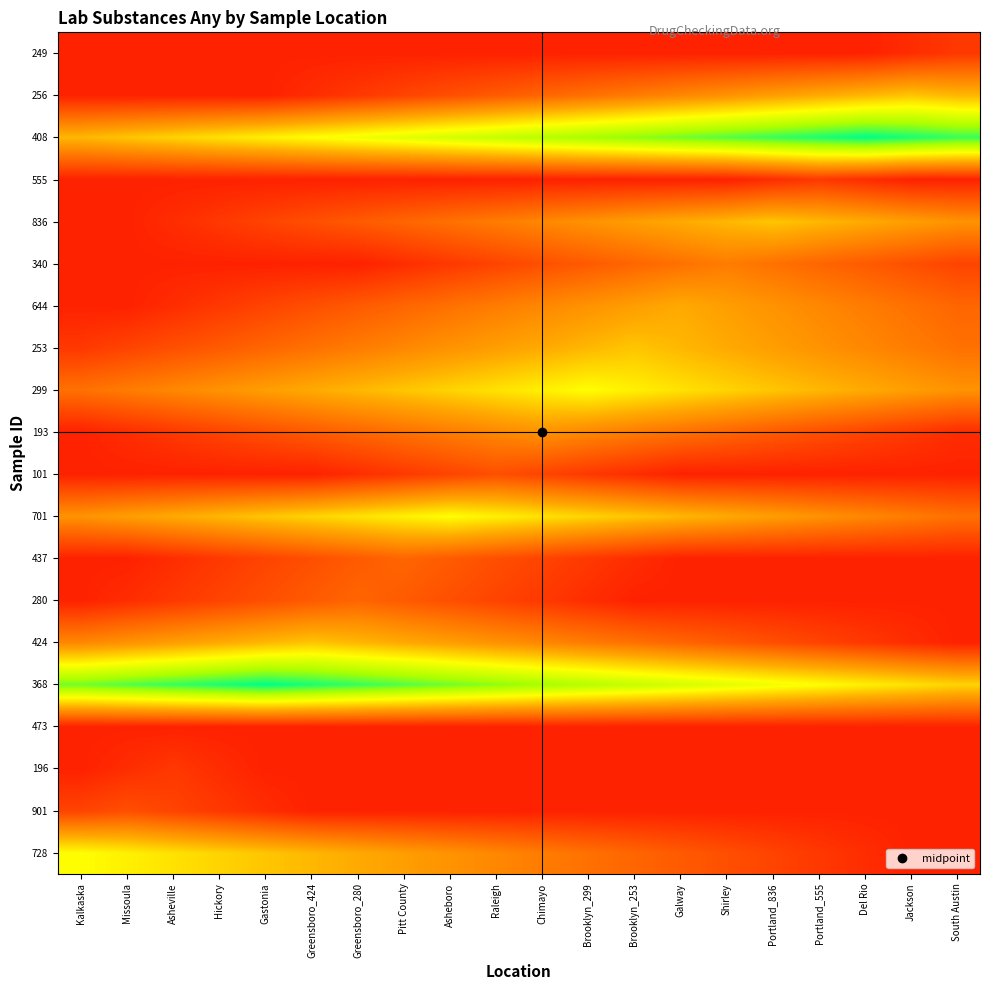

Reading left to right, extract all data points from this chart.

728: Kalkaska=9.0	Missoula=8.5	Asheville=8.0	Hickory=7.5	Gastonia=7.0	Greensboro_424=6.5	Greensboro_280=6.0	Pitt County=5.5	Asheboro=5.0	Raleigh=4.5	Chimayo=4.0	Brooklyn_299=3.5	Brooklyn_253=3.0	Galway=2.5	Shirley=2.0	Portland_836=1.5	Portland_555=1.0	Del Rio=0.5	Jackson=0.0	South Austin=0.0
901: Kalkaska=1.5	Missoula=2.0	Asheville=1.5	Hickory=1.0	Gastonia=0.5	Greensboro_424=0.0	Greensboro_280=0.0	Pitt County=0.0	Asheboro=0.0	Raleigh=0.0	Chimayo=0.0	Brooklyn_299=0.0	Brooklyn_253=0.0	Galway=0.0	Shirley=0.0	Portland_836=0.0	Portland_555=0.0	Del Rio=0.0	Jackson=0.0	South Austin=0.0
196: Kalkaska=0.0	Missoula=0.5	Asheville=1.0	Hickory=0.5	Gastonia=0.0	Greensboro_424=0.0	Greensboro_280=0.0	Pitt County=0.0	Asheboro=0.0	Raleigh=0.0	Chimayo=0.0	Brooklyn_299=0.0	Brooklyn_253=0.0	Galway=0.0	Shirley=0.0	Portland_836=0.0	Portland_555=0.0	Del Rio=0.0	Jackson=0.0	South Austin=0.0
473: Kalkaska=0.0	Missoula=0.0	Asheville=0.0	Hickory=0.0	Gastonia=0.0	Greensboro_424=0.0	Greensboro_280=0.0	Pitt County=0.0	Asheboro=0.0	Raleigh=0.0	Chimayo=0.0	Brooklyn_299=0.0	Brooklyn_253=0.0	Galway=0.0	Shirley=0.0	Portland_836=0.0	Portland_555=0.0	Del Rio=0.0	Jackson=0.0	South Austin=0.0
368: Kalkaska=13.0	Missoula=13.5	Asheville=14.0	Hickory=14.5	Gastonia=15.0	Greensboro_424=14.5	Greensboro_280=14.0	Pitt County=13.5	Asheboro=13.0	Raleigh=12.5	Chimayo=12.0	Brooklyn_299=11.5	Brooklyn_253=11.0	Galway=10.5	Shirley=10.0	Portland_836=9.5	Portland_555=9.0	Del Rio=8.5	Jackson=8.0	South Austin=7.5
424: Kalkaska=4.5	Missoula=5.0	Asheville=5.5	Hickory=6.0	Gastonia=6.5	Greensboro_424=7.0	Greensboro_280=6.5	Pitt County=6.0	Asheboro=5.5	Raleigh=5.0	Chimayo=4.5	Brooklyn_299=4.0	Brooklyn_253=3.5	Galway=3.0	Shirley=2.5	Portland_836=2.0	Portland_555=1.5	Del Rio=1.0	Jackson=0.5	South Austin=0.0
280: Kalkaska=0.0	Missoula=0.5	Asheville=1.0	Hickory=1.5	Gastonia=2.0	Greensboro_424=2.5	Greensboro_280=3.0	Pitt County=2.5	Asheboro=2.0	Raleigh=1.5	Chimayo=1.0	Brooklyn_299=0.5	Brooklyn_253=0.0	Galway=0.0	Shirley=0.0	Portland_836=0.0	Portland_555=0.0	Del Rio=0.0	Jackson=0.0	South Austin=0.0
437: Kalkaska=0.0	Missoula=0.0	Asheville=0.5	Hickory=1.0	Gastonia=1.5	Greensboro_424=2.0	Greensboro_280=2.5	Pitt County=3.0	Asheboro=2.5	Raleigh=2.0	Chimayo=1.5	Brooklyn_299=1.0	Brooklyn_253=0.5	Galway=0.0	Shirley=0.0	Portland_836=0.0	Portland_555=0.0	Del Rio=0.0	Jackson=0.0	South Austin=0.0
701: Kalkaska=5.0	Missoula=5.5	Asheville=6.0	Hickory=6.5	Gastonia=7.0	Greensboro_424=7.5	Greensboro_280=8.0	Pitt County=8.5	Asheboro=9.0	Raleigh=8.5	Chimayo=8.0	Brooklyn_299=7.5	Brooklyn_253=7.0	Galway=6.5	Shirley=6.0	Portland_836=5.5	Portland_555=5.0	Del Rio=4.5	Jackson=4.0	South Austin=3.5
101: Kalkaska=0.0	Missoula=0.0	Asheville=0.0	Hickory=0.0	Gastonia=0.0	Greensboro_424=0.0	Greensboro_280=0.5	Pitt County=1.0	Asheboro=1.5	Raleigh=2.0	Chimayo=1.5	Brooklyn_299=1.0	Brooklyn_253=0.5	Galway=0.0	Shirley=0.0	Portland_836=0.0	Portland_555=0.0	Del Rio=0.0	Jackson=0.0	South Austin=0.0
193: Kalkaska=0.0	Missoula=0.5	Asheville=1.0	Hickory=1.5	Gastonia=2.0	Greensboro_424=2.5	Greensboro_280=3.0	Pitt County=3.5	Asheboro=4.0	Raleigh=4.5	Chimayo=5.0	Brooklyn_299=4.5	Brooklyn_253=4.0	Galway=3.5	Shirley=3.0	Portland_836=2.5	Portland_555=2.0	Del Rio=1.5	Jackson=1.0	South Austin=0.5
299: Kalkaska=3.5	Missoula=4.0	Asheville=4.5	Hickory=5.0	Gastonia=5.5	Greensboro_424=6.0	Greensboro_280=6.5	Pitt County=7.0	Asheboro=7.5	Raleigh=8.0	Chimayo=8.5	Brooklyn_299=9.0	Brooklyn_253=8.5	Galway=8.0	Shirley=7.5	Portland_836=7.0	Portland_555=6.5	Del Rio=6.0	Jackson=5.5	South Austin=5.0
253: Kalkaska=1.0	Missoula=1.5	Asheville=2.0	Hickory=2.5	Gastonia=3.0	Greensboro_424=3.5	Greensboro_280=4.0	Pitt County=4.5	Asheboro=5.0	Raleigh=5.5	Chimayo=6.0	Brooklyn_299=6.5	Brooklyn_253=7.0	Galway=6.5	Shirley=6.0	Portland_836=5.5	Portland_555=5.0	Del Rio=4.5	Jackson=4.0	South Austin=3.5
644: Kalkaska=0.0	Missoula=0.0	Asheville=0.5	Hickory=1.0	Gastonia=1.5	Greensboro_424=2.0	Greensboro_280=2.5	Pitt County=3.0	Asheboro=3.5	Raleigh=4.0	Chimayo=4.5	Brooklyn_299=5.0	Brooklyn_253=5.5	Galway=6.0	Shirley=5.5	Portland_836=5.0	Portland_555=4.5	Del Rio=4.0	Jackson=3.5	South Austin=3.0
340: Kalkaska=0.0	Missoula=0.0	Asheville=0.0	Hickory=0.0	Gastonia=0.0	Greensboro_424=0.0	Greensboro_280=0.0	Pitt County=0.5	Asheboro=1.0	Raleigh=1.5	Chimayo=2.0	Brooklyn_299=2.5	Brooklyn_253=3.0	Galway=3.5	Shirley=4.0	Portland_836=3.5	Portland_555=3.0	Del Rio=2.5	Jackson=2.0	South Austin=1.5
836: Kalkaska=0.0	Missoula=0.0	Asheville=0.5	Hickory=1.0	Gastonia=1.5	Greensboro_424=2.0	Greensboro_280=2.5	Pitt County=3.0	Asheboro=3.5	Raleigh=4.0	Chimayo=4.5	Brooklyn_299=5.0	Brooklyn_253=5.5	Galway=6.0	Shirley=6.5	Portland_836=7.0	Portland_555=6.5	Del Rio=6.0	Jackson=5.5	South Austin=5.0
555: Kalkaska=0.0	Missoula=0.0	Asheville=0.0	Hickory=0.0	Gastonia=0.0	Greensboro_424=0.0	Greensboro_280=0.0	Pitt County=0.0	Asheboro=0.0	Raleigh=0.0	Chimayo=0.0	Brooklyn_299=0.0	Brooklyn_253=0.0	Galway=0.0	Shirley=0.0	Portland_836=0.5	Portland_555=1.0	Del Rio=0.5	Jackson=0.0	South Austin=0.0
408: Kalkaska=6.5	Missoula=7.0	Asheville=7.5	Hickory=8.0	Gastonia=8.5	Greensboro_424=9.0	Greensboro_280=9.5	Pitt County=10.0	Asheboro=10.5	Raleigh=11.0	Chimayo=11.5	Brooklyn_299=12.0	Brooklyn_253=12.5	Galway=13.0	Shirley=13.5	Portland_836=14.0	Portland_555=14.5	Del Rio=15.0	Jackson=14.5	South Austin=14.0
256: Kalkaska=0.0	Missoula=0.0	Asheville=0.0	Hickory=0.0	Gastonia=0.0	Greensboro_424=0.5	Greensboro_280=1.0	Pitt County=1.5	Asheboro=2.0	Raleigh=2.5	Chimayo=3.0	Brooklyn_299=3.5	Brooklyn_253=4.0	Galway=4.5	Shirley=5.0	Portland_836=5.5	Portland_555=6.0	Del Rio=6.5	Jackson=7.0	South Austin=6.5
249: Kalkaska=0.0	Missoula=0.0	Asheville=0.0	Hickory=0.0	Gastonia=0.0	Greensboro_424=0.0	Greensboro_280=0.0	Pitt County=0.0	Asheboro=0.0	Raleigh=0.0	Chimayo=0.0	Brooklyn_299=0.0	Brooklyn_253=0.0	Galway=0.0	Shirley=0.0	Portland_836=0.0	Portland_555=0.0	Del Rio=0.0	Jackson=0.5	South Austin=1.0